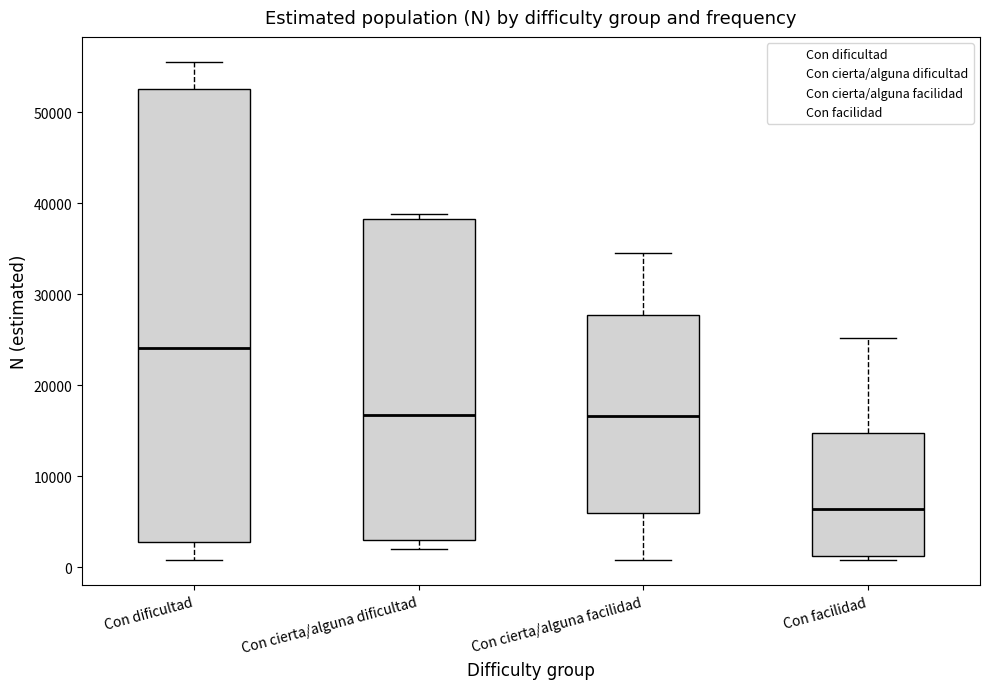

Which box is the tallest, from its lower edge to its upper edge?

Con dificultad